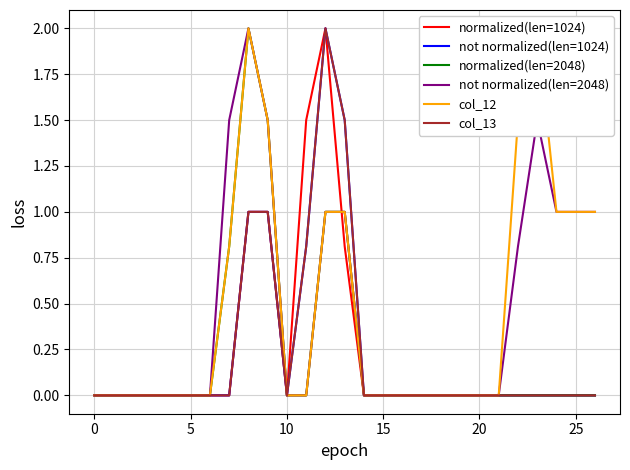

Is it true that col_12 equals 0.8 at 10?

False